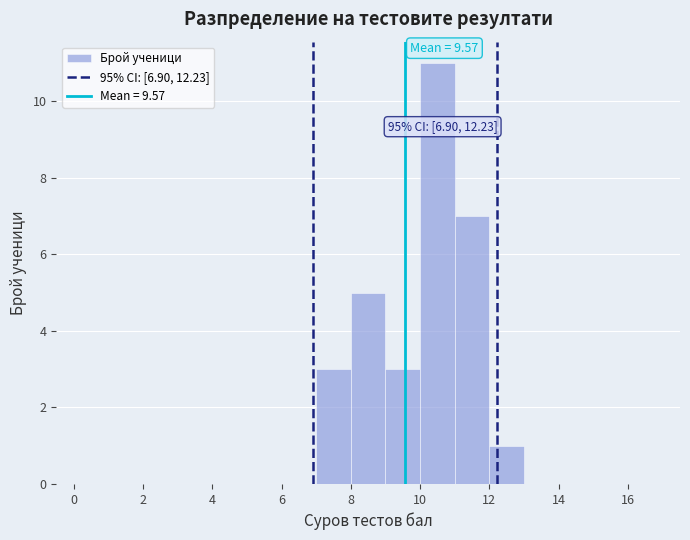

Over which range of the x-axis is the bar tallest?

10 to 11